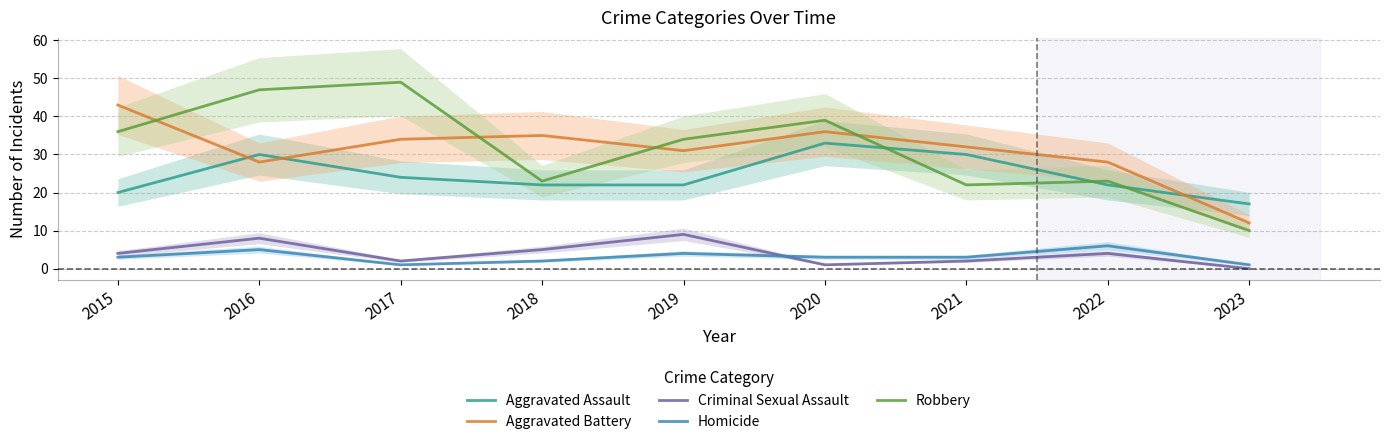

In Homicide, how many points are higher than both neighbors (excluding endpoints)?

3